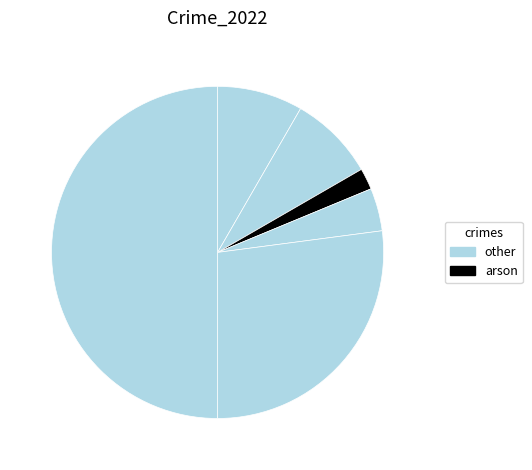

How many slices are in this pie chart?

6